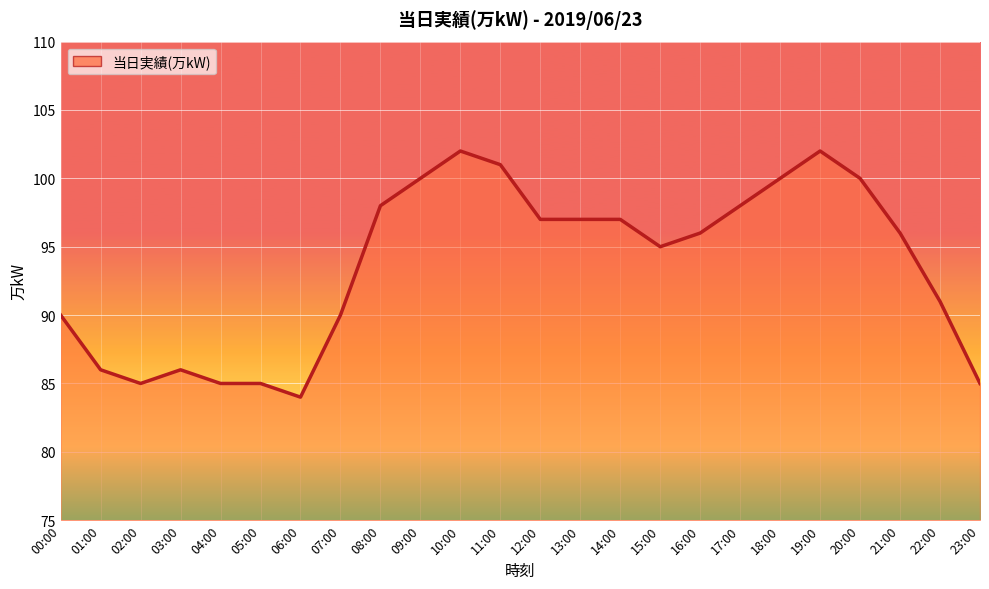

Which has a higher value, 13:00 or 08:00?

08:00